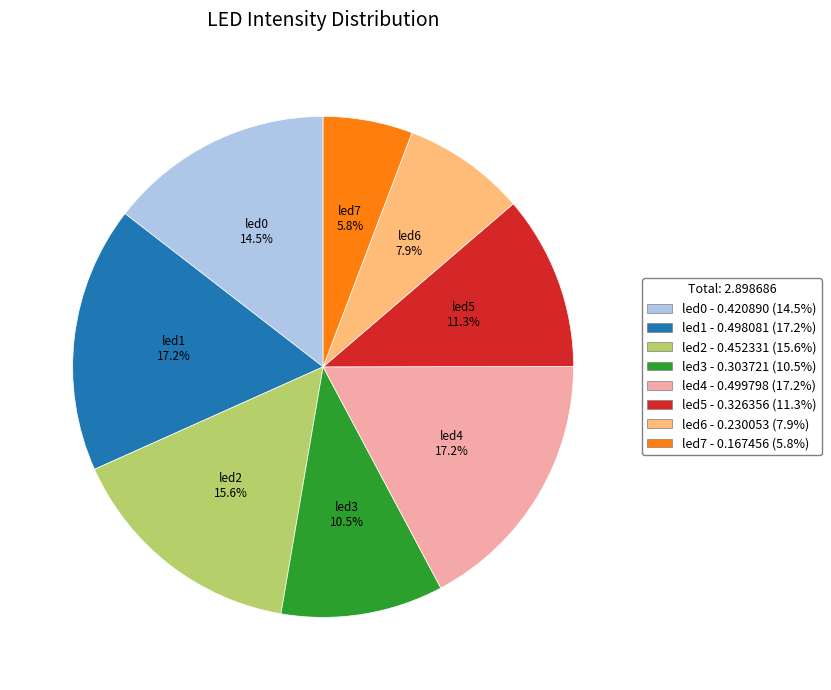

Between led0 and led1, which is larger?

led1